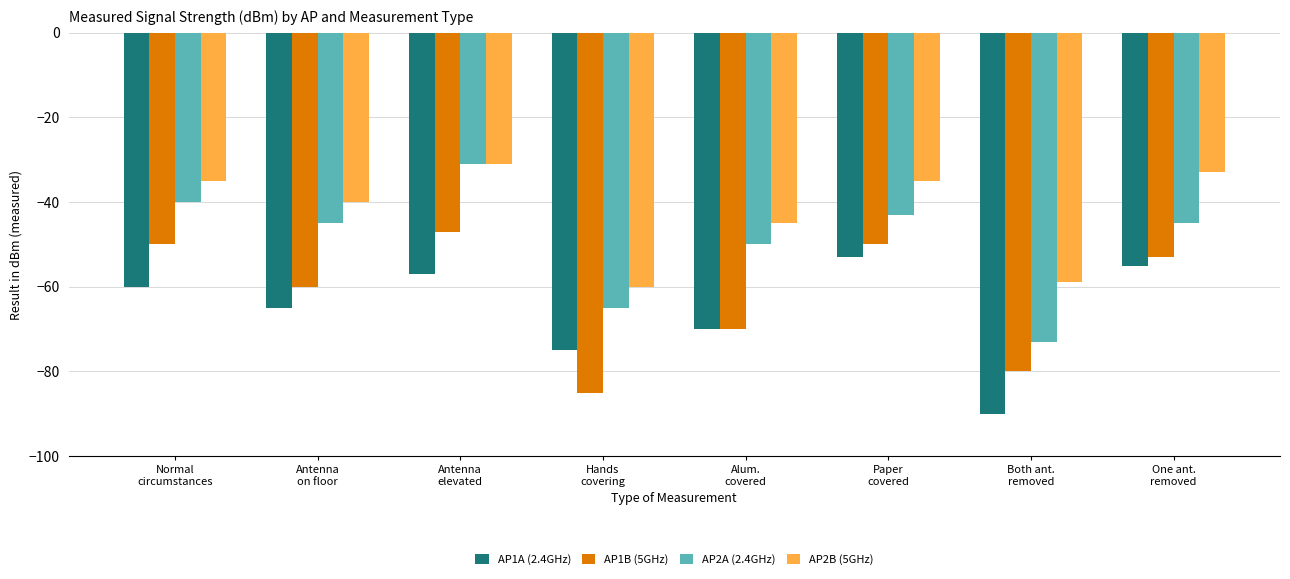

What is the lowest value of the AP1B (5GHz) series?

-85